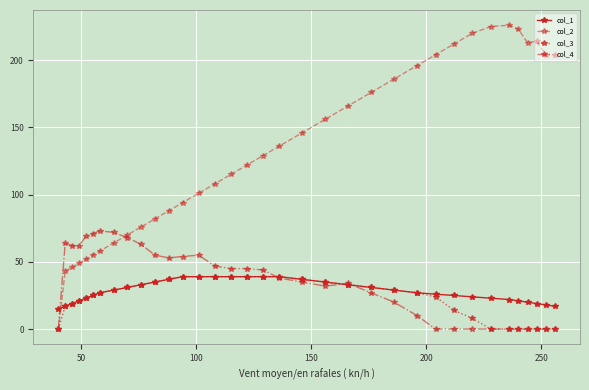

Which series has the largest range (max minus min)?

col_2